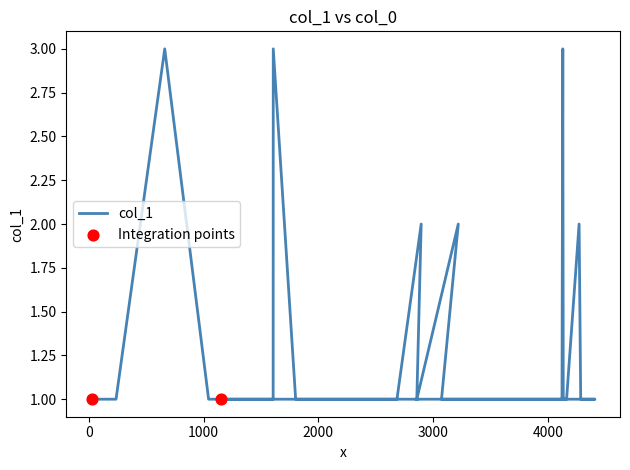

Between 1044 and 4137, which is larger?

1044